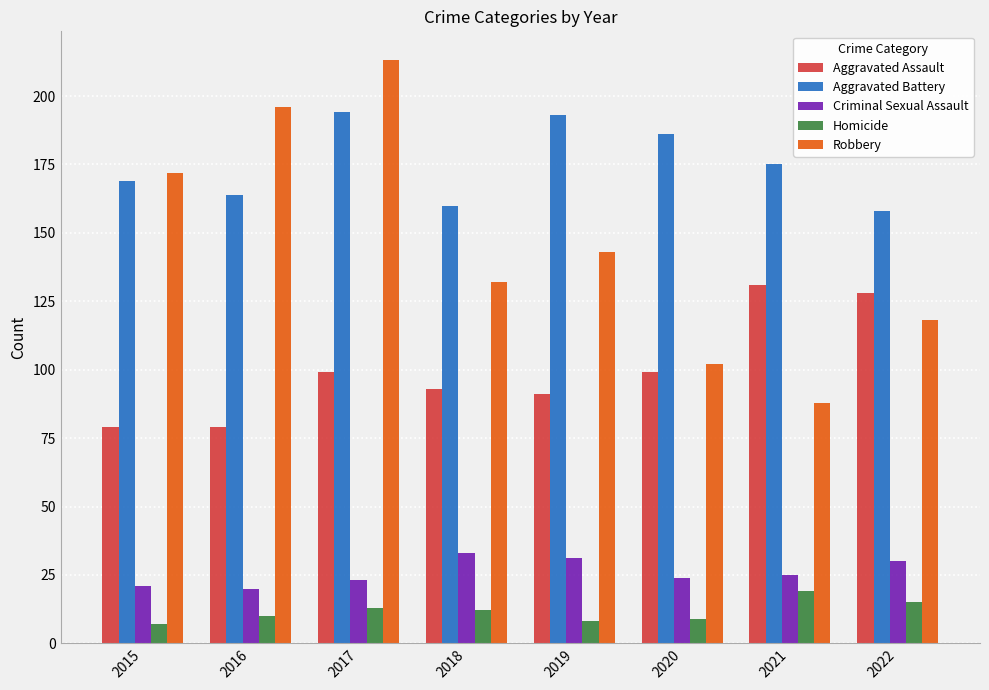

The value of Homicide at 2022 is 25. True or false?

False